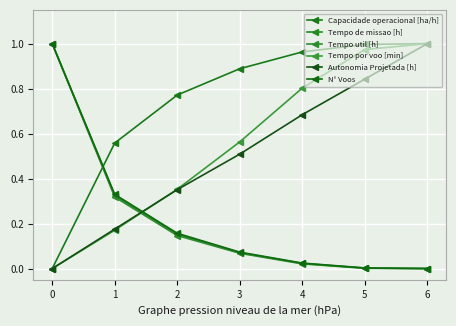

True or false: Tempo util [h] has more than 0 points higher than both neighbors.

False